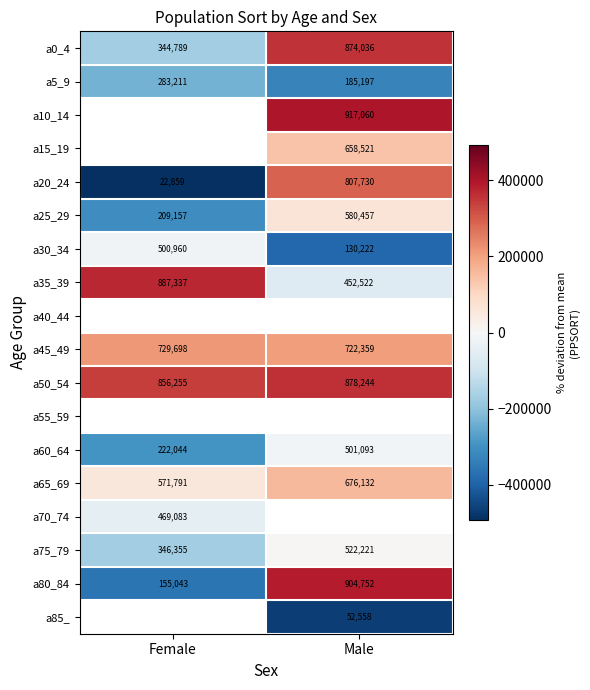

Which label corresponds to the largest value in the chart?

Male